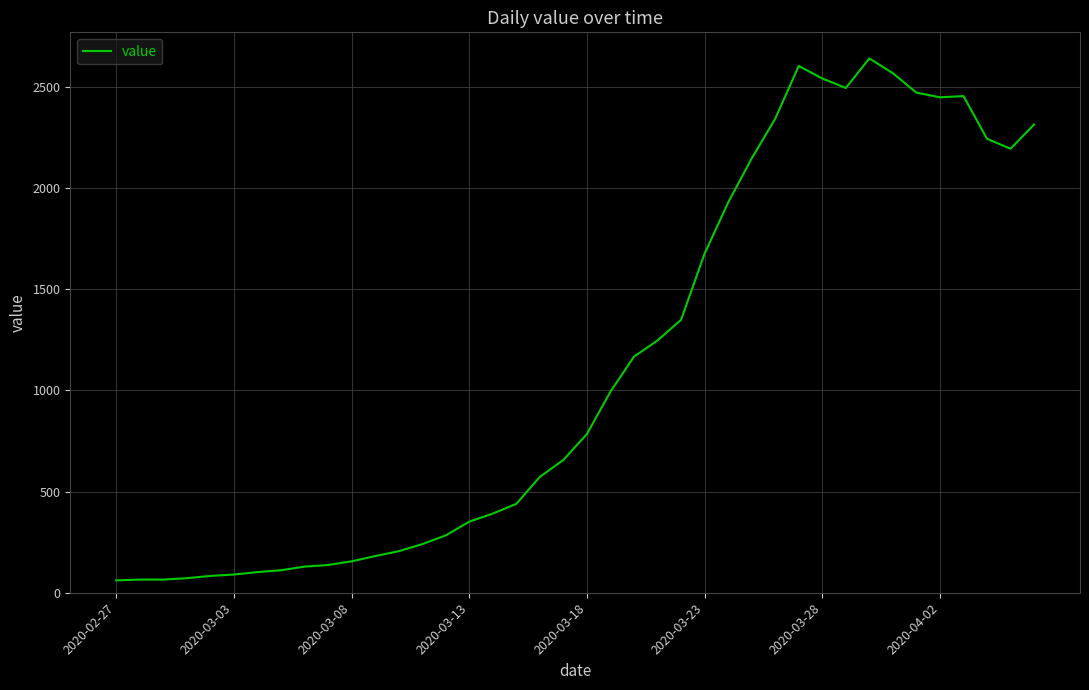

What is the difference between the maximum and minimum values?

2578